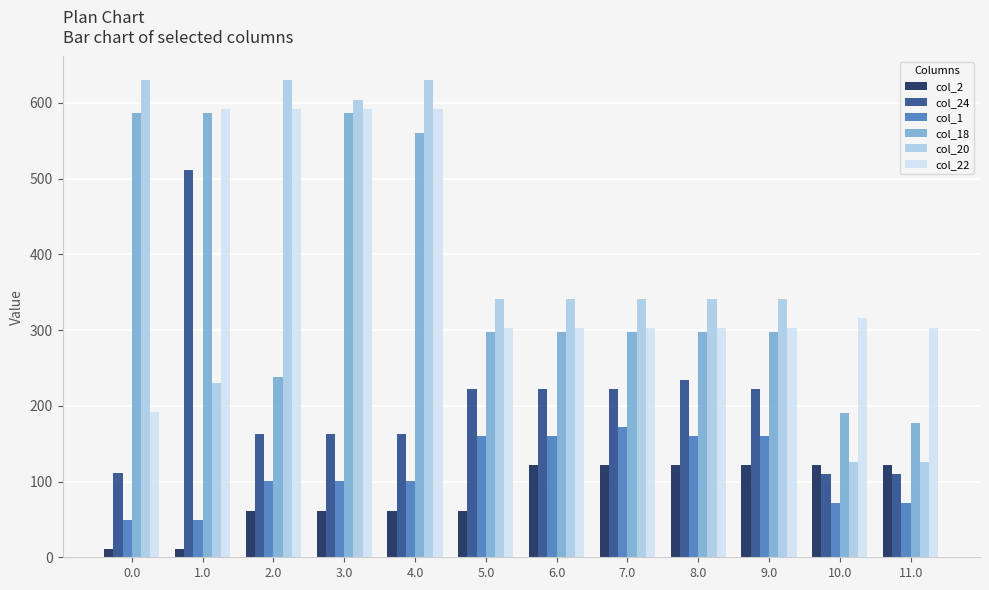

True or false: col_1 has a value of 64.8 at 3.0.

False